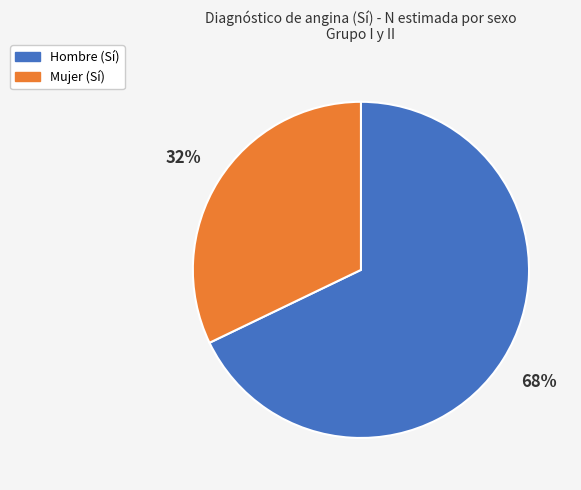

Is there any slice that represents more than half of the pie?

Yes